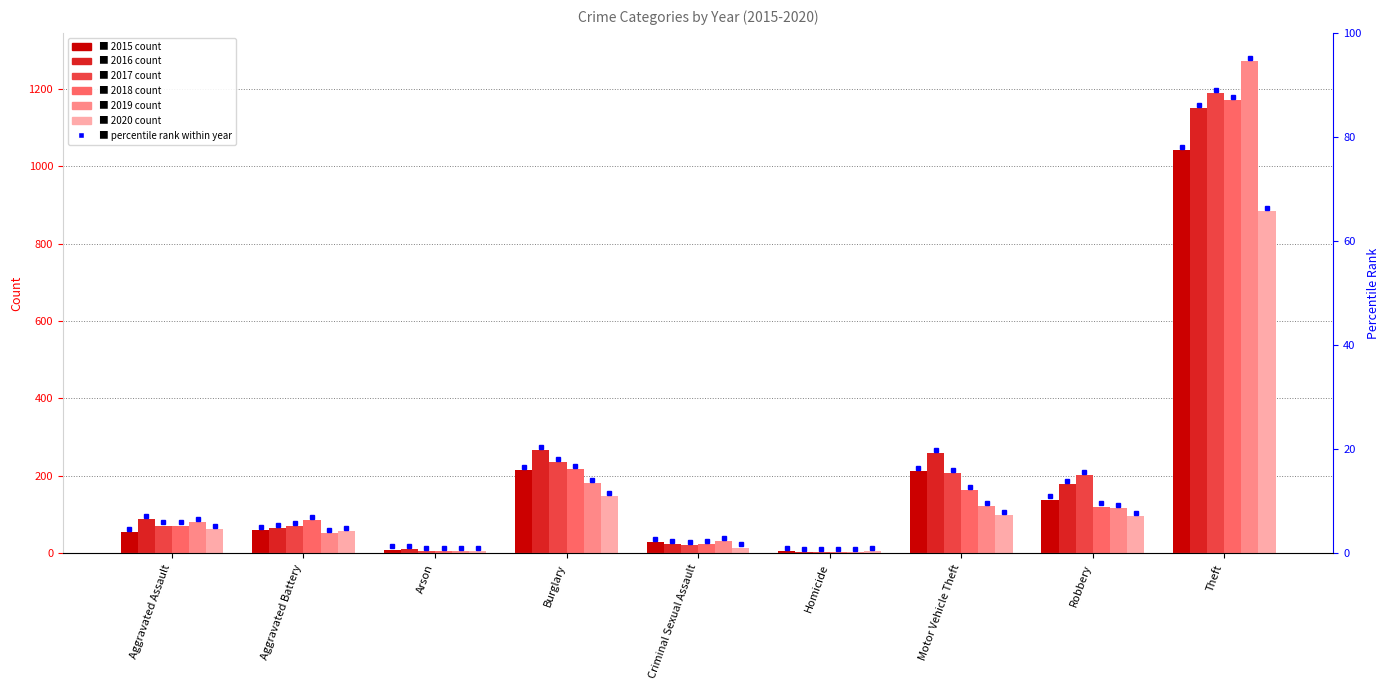

At which label does 2016 first exceed 88?

Burglary